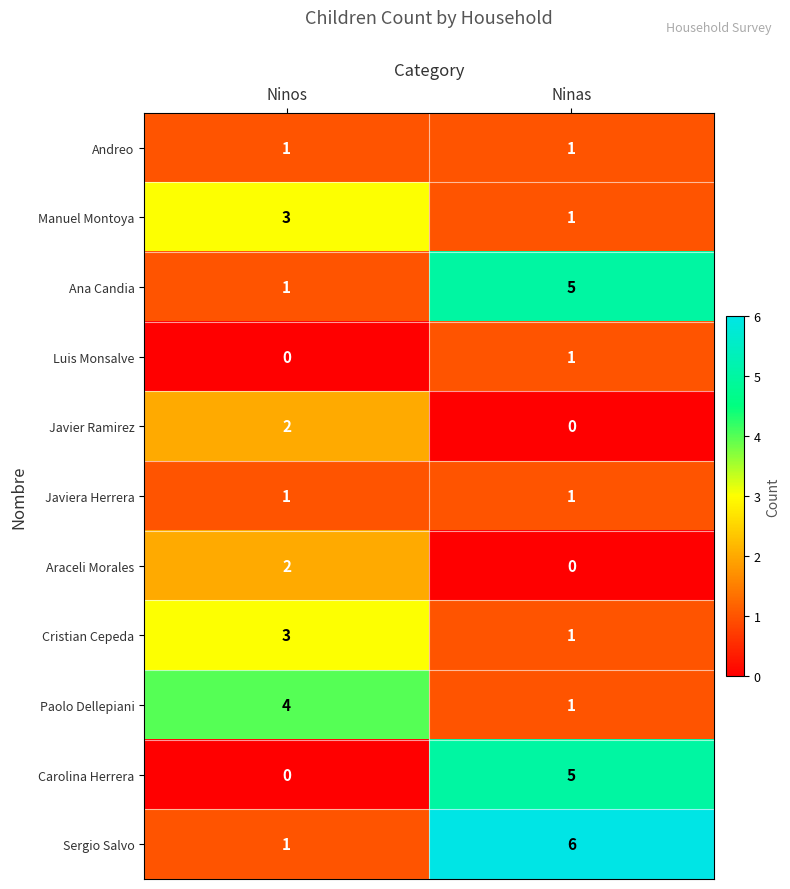

What is the total value across all series at Ninos?

18